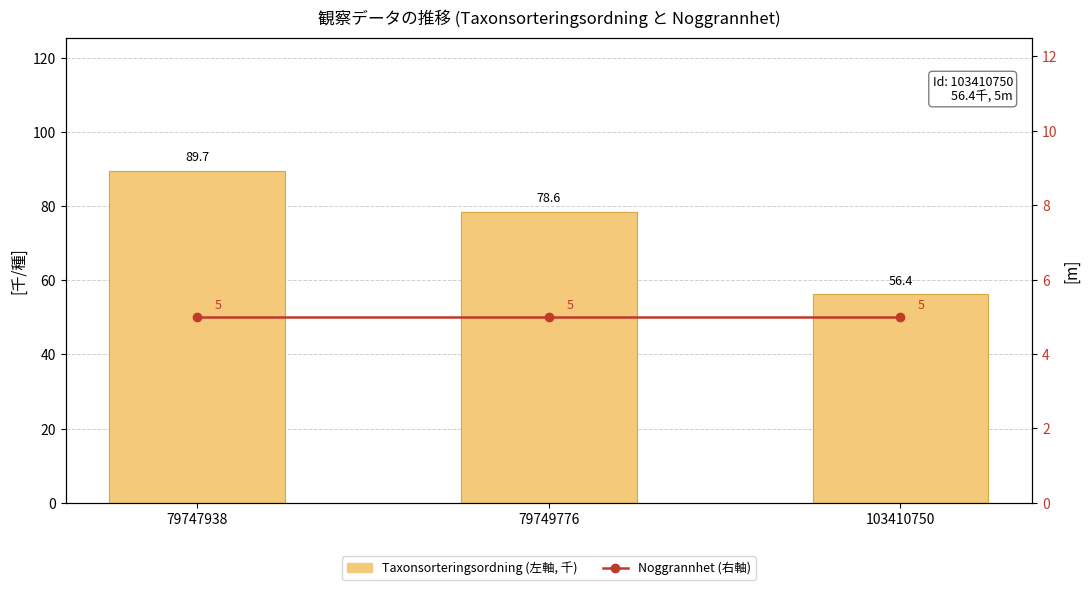

Is the value of Noggrannhet (右軸) at 79747938 greater than the value of Taxonsorteringsordning (左軸, 千) at 103410750?

No